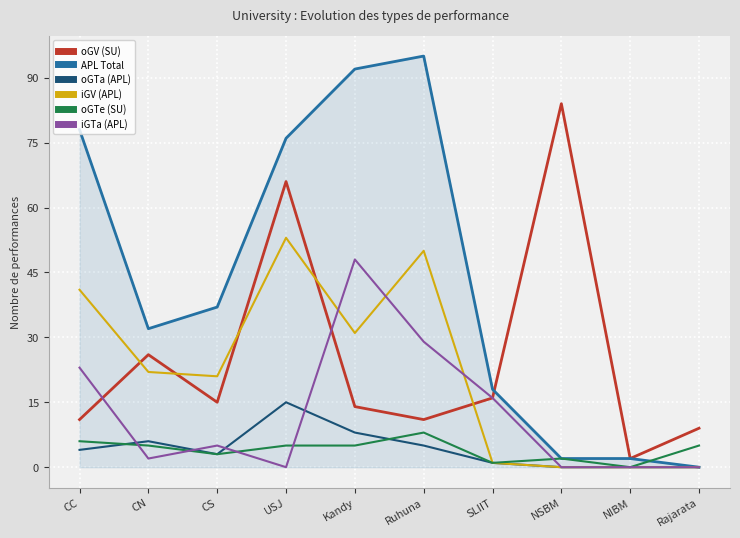

Which series has the largest total across all categories?

APL Total